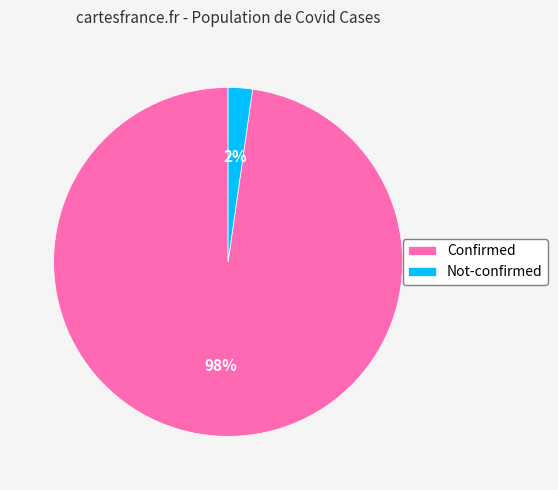

Which has a higher value, Confirmed or Not-confirmed?

Confirmed